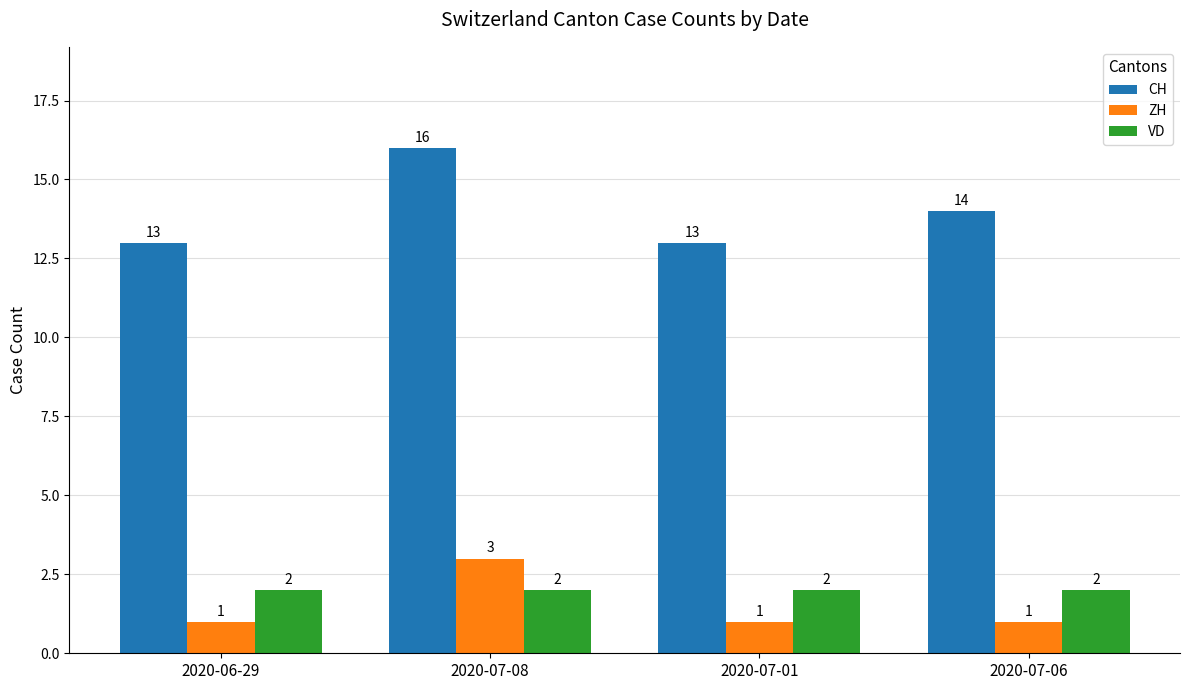

What is the value of the ZH bar at the 2nd from the left?

3